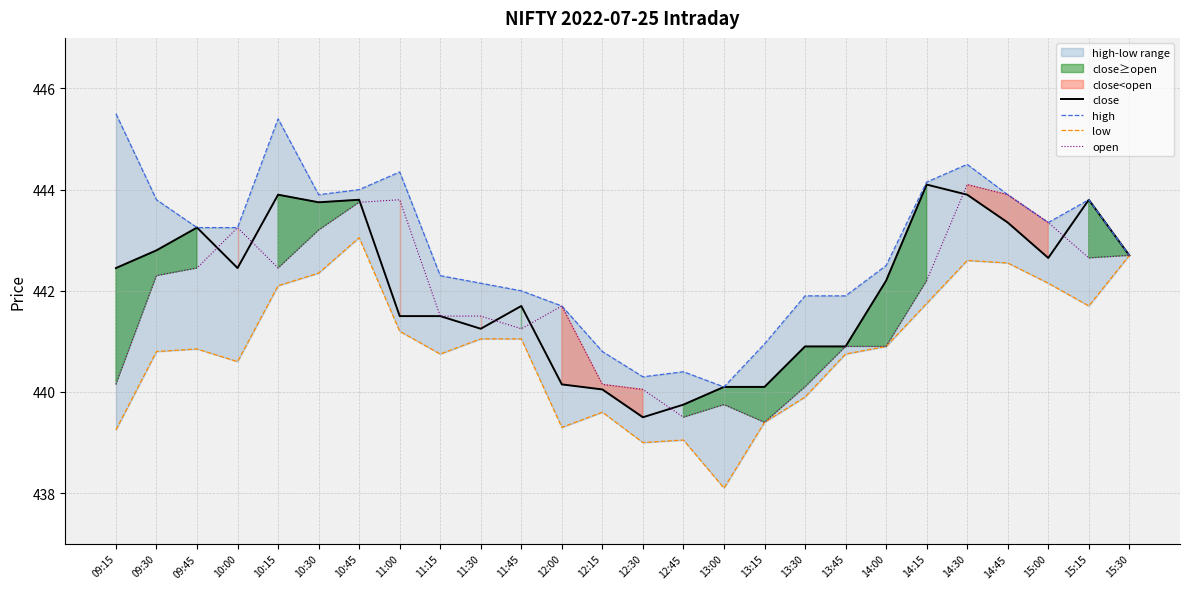

True or false: open has more than 2 interior local peaks.

True